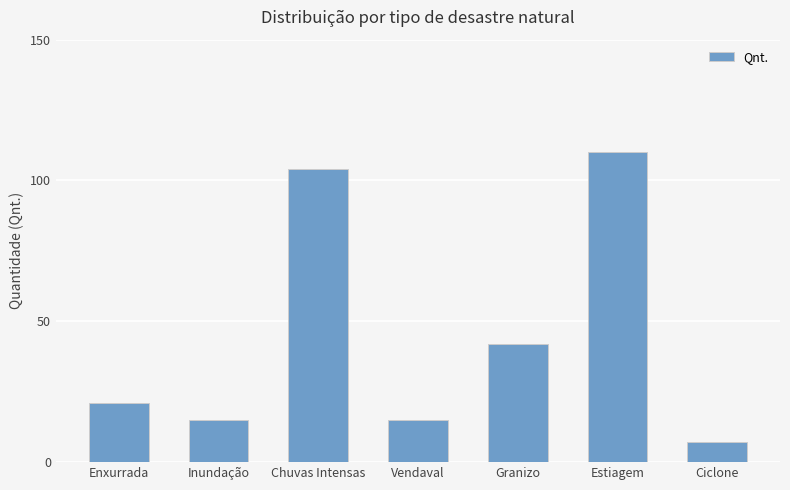

At which category does the chart reach its peak across all series?

Estiagem